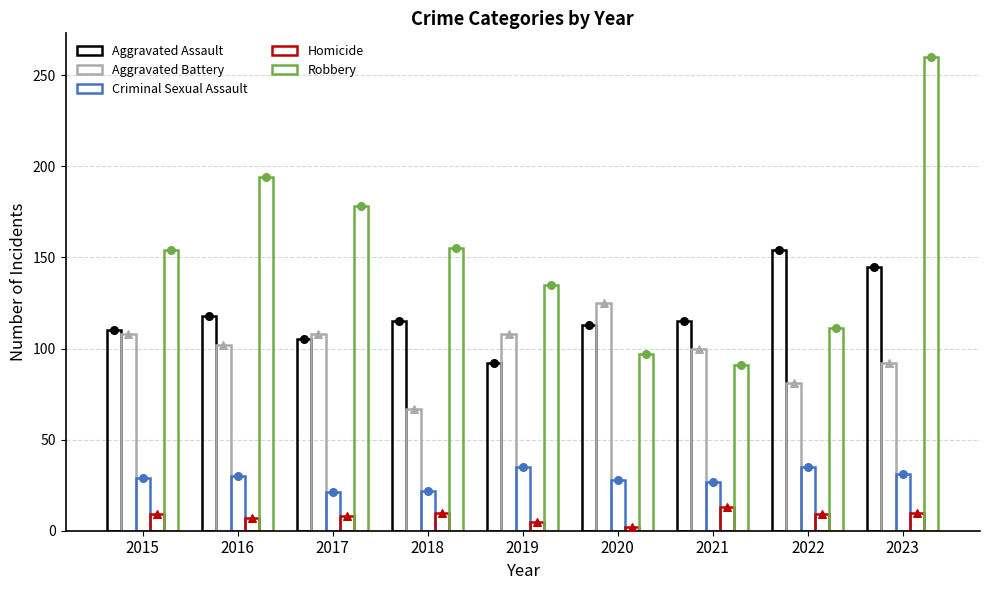

At which category is the sum across all series the highest?

2023